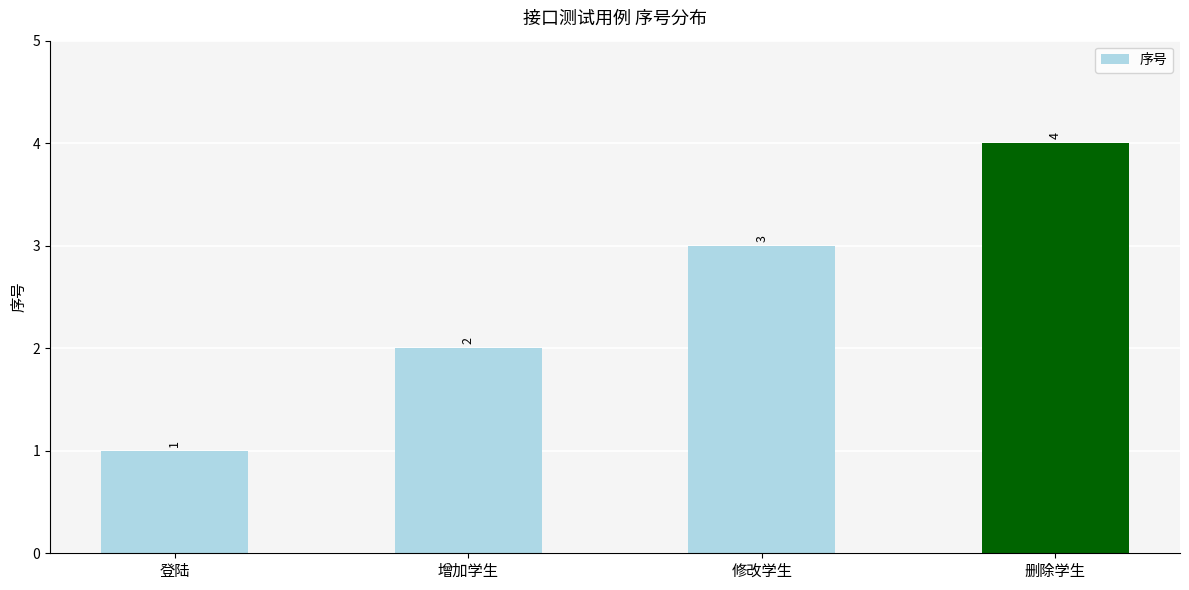

Approximately how many times larger is the value at 修改学生 compared to 增加学生?

1.5